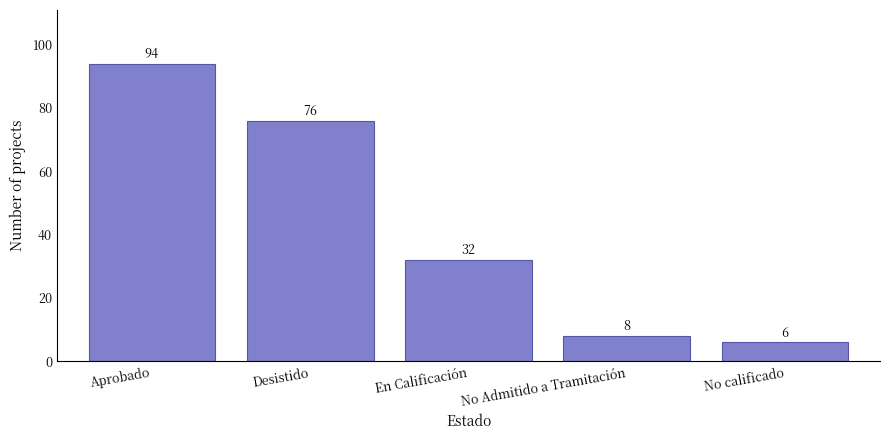

Is it true that the value at En Calificación is 32?

True